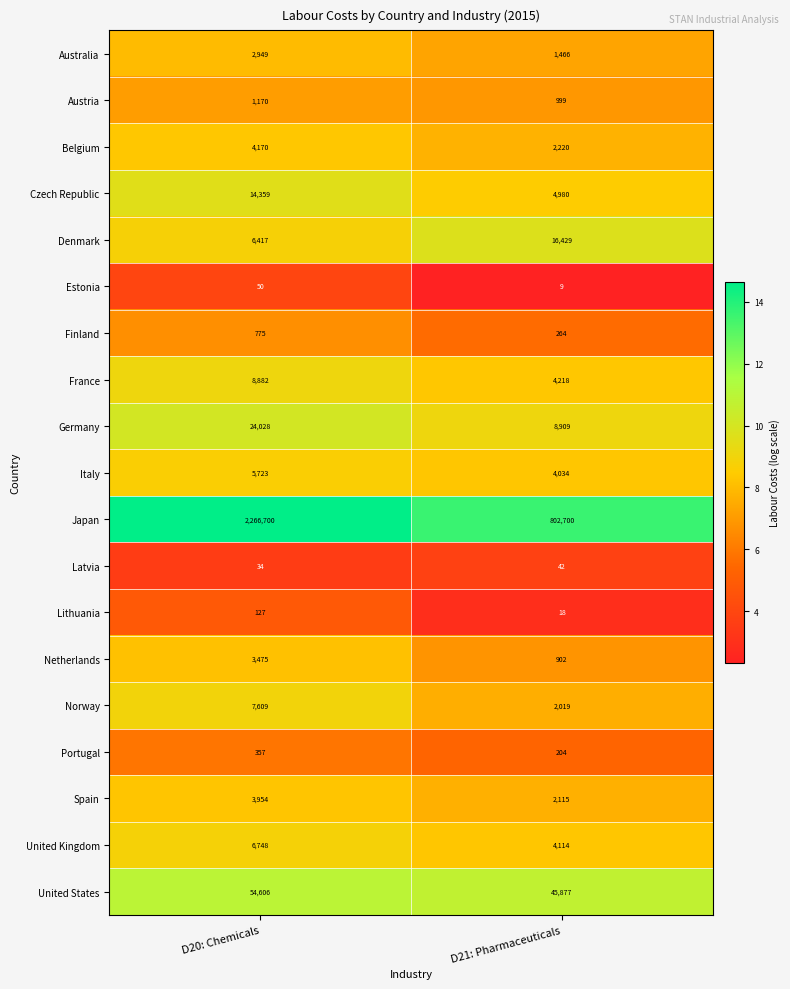

At how many categories does at least one series exceed 9?

2